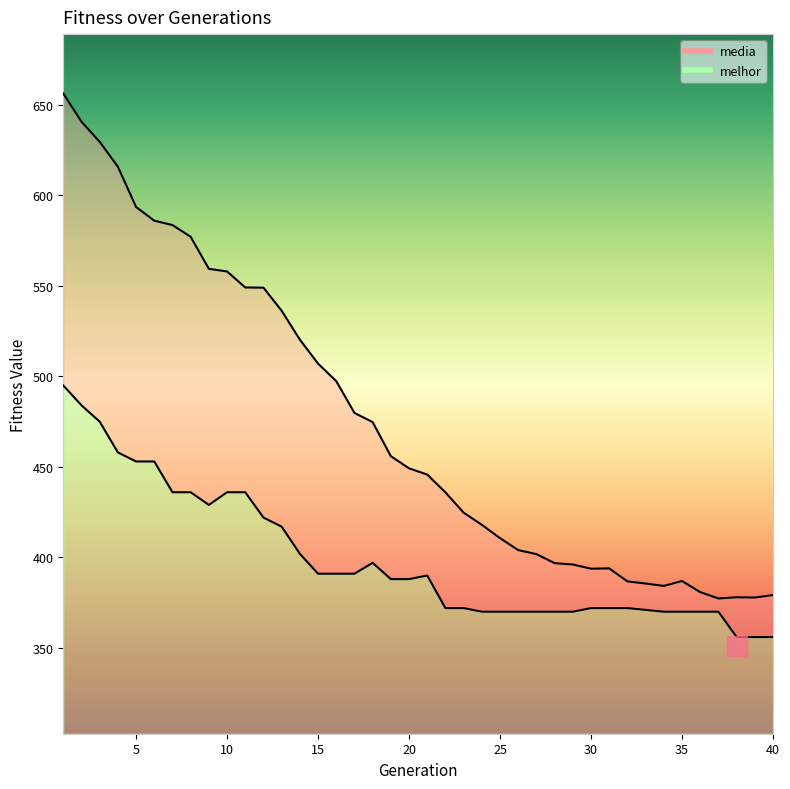

What is the difference between the maximum and second lowest values in the media series?

278.4